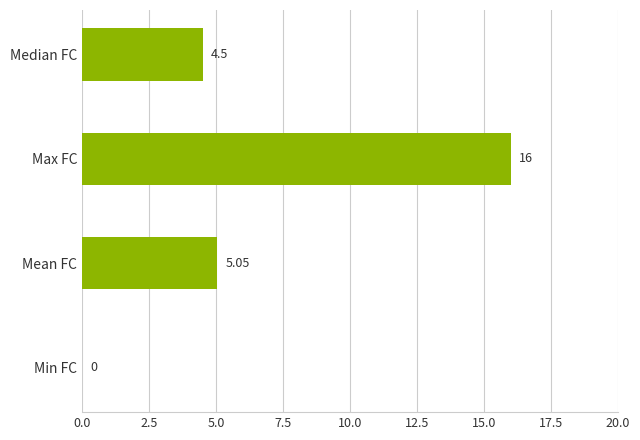

Which has a higher value, Min FC or Max FC?

Max FC